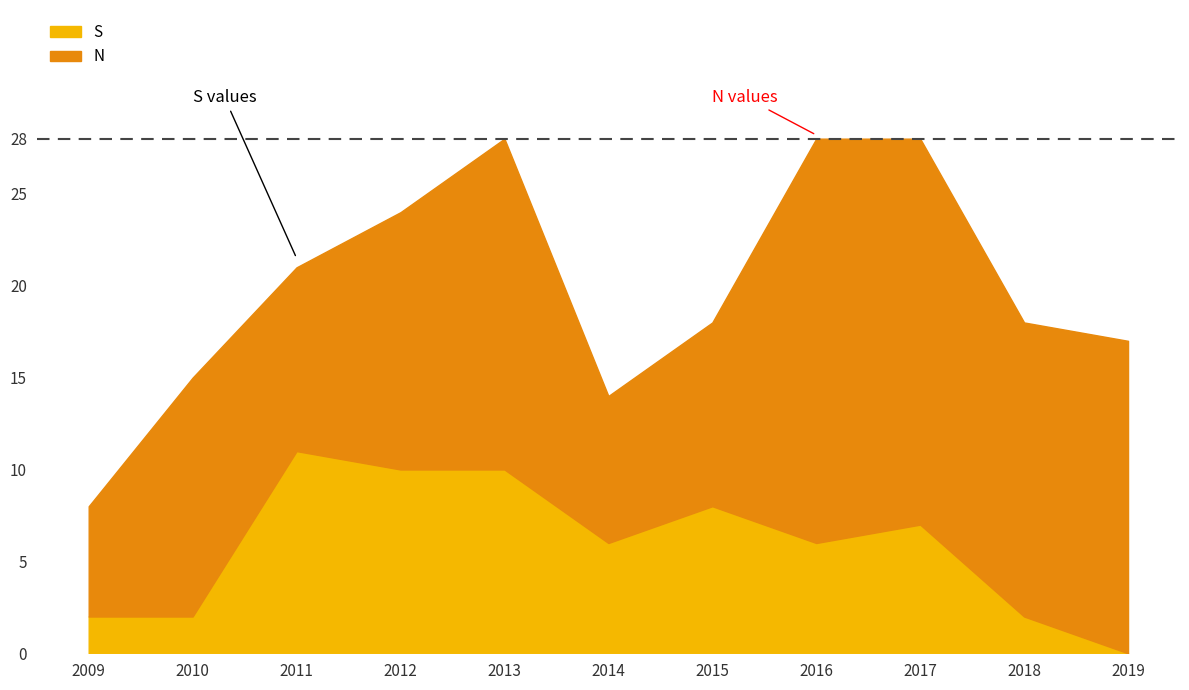

List the labels in order of value, largest first.

2011, 2012, 2013, 2015, 2017, 2014, 2016, 2009, 2010, 2018, 2019